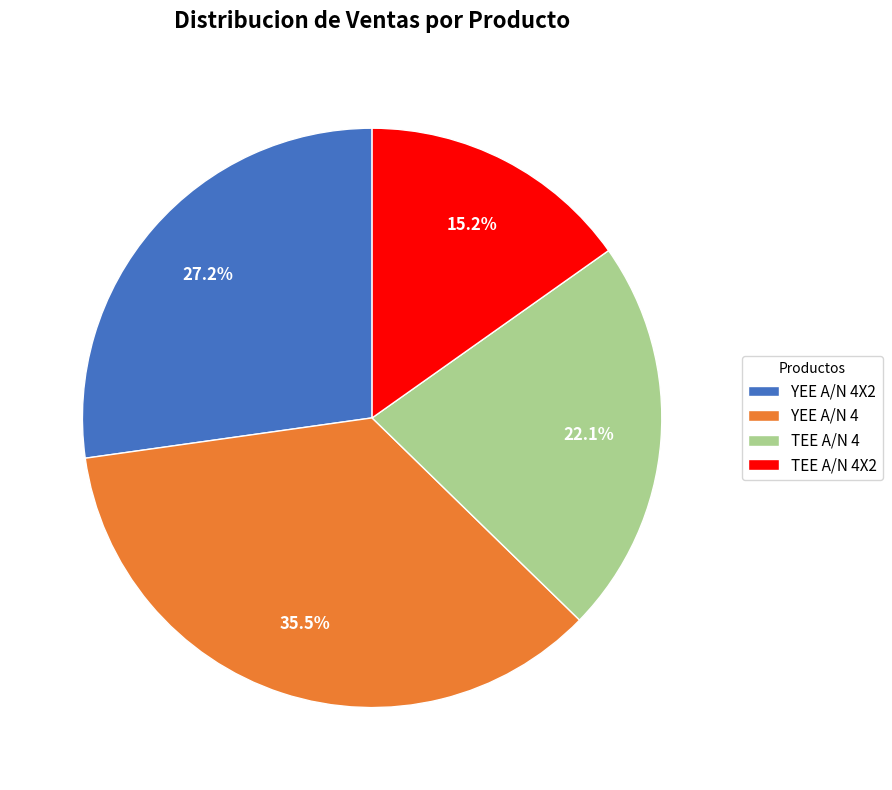

Is there any slice that represents more than half of the pie?

No